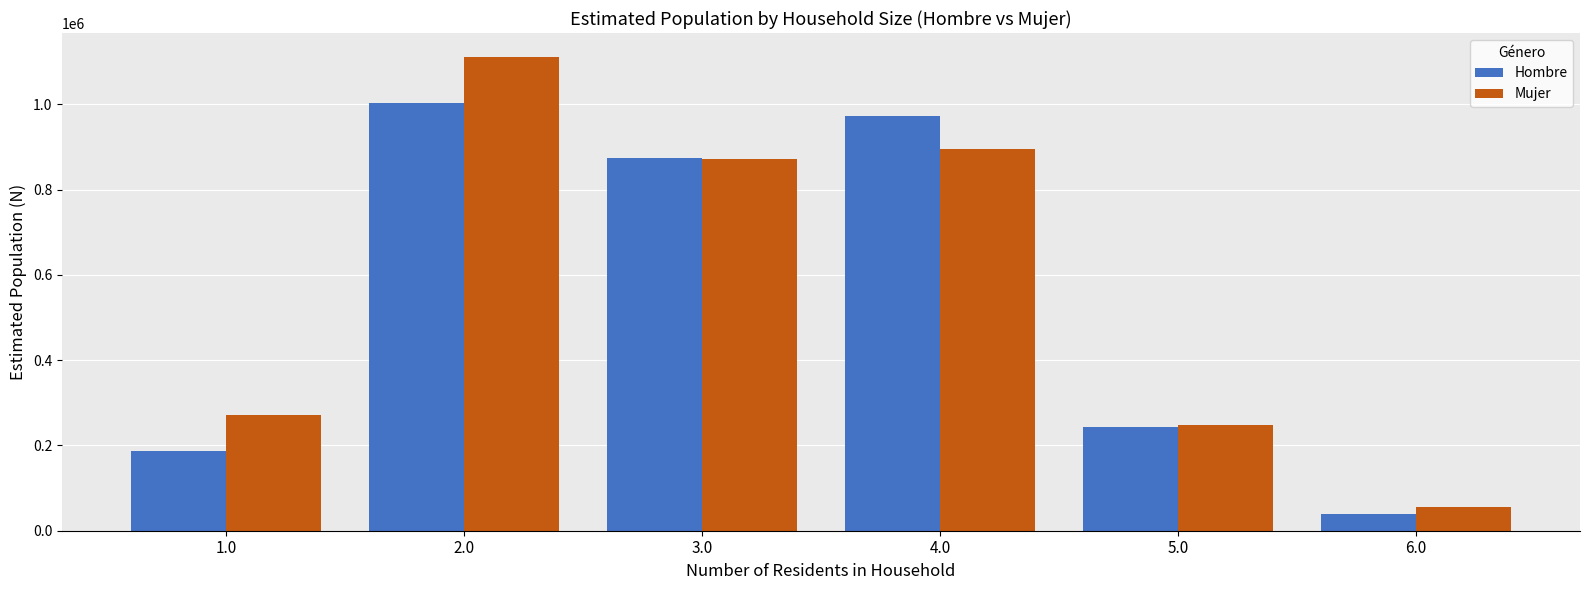

At which category does the chart reach its peak across all series?

2.0